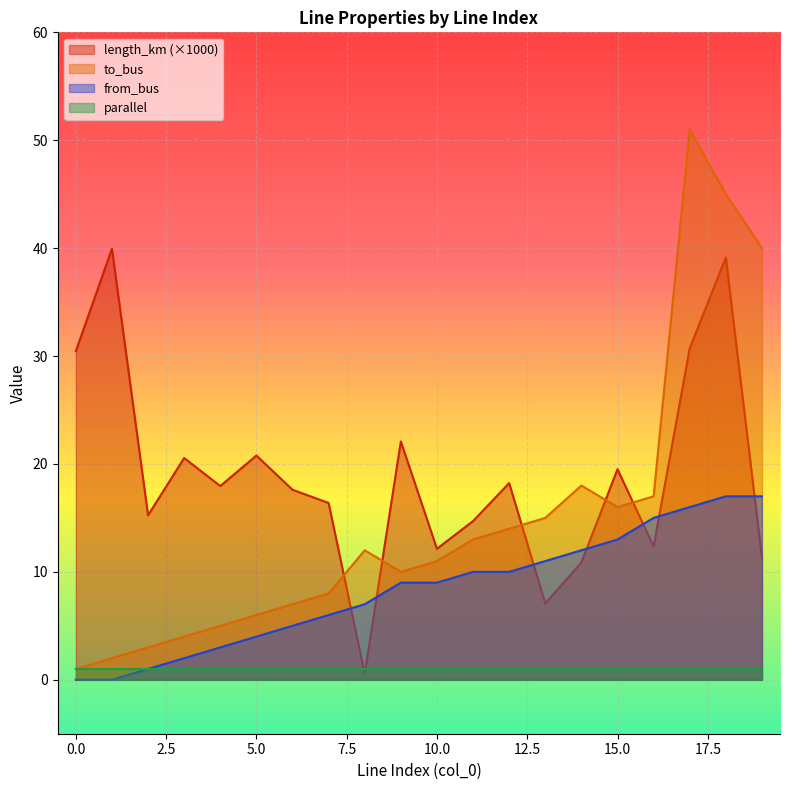

How many lines are shown in the chart?

4